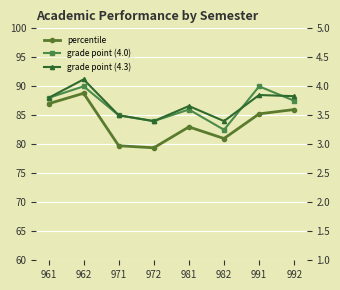

True or false: percentile and grade point (4.3) cross at least once.

False